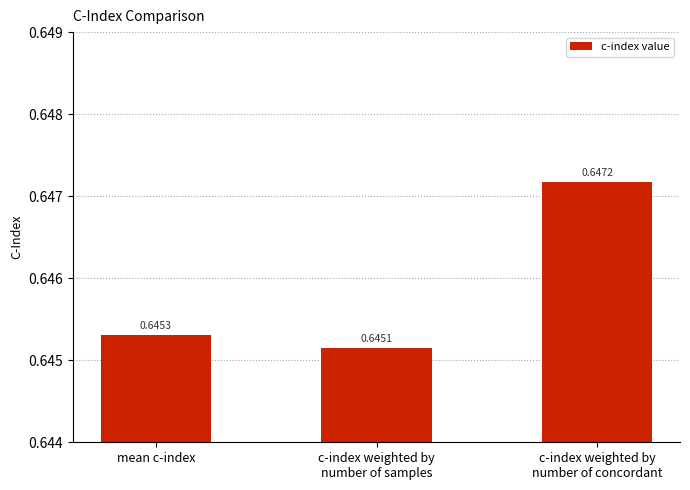

What is the sum of all values?

1.9